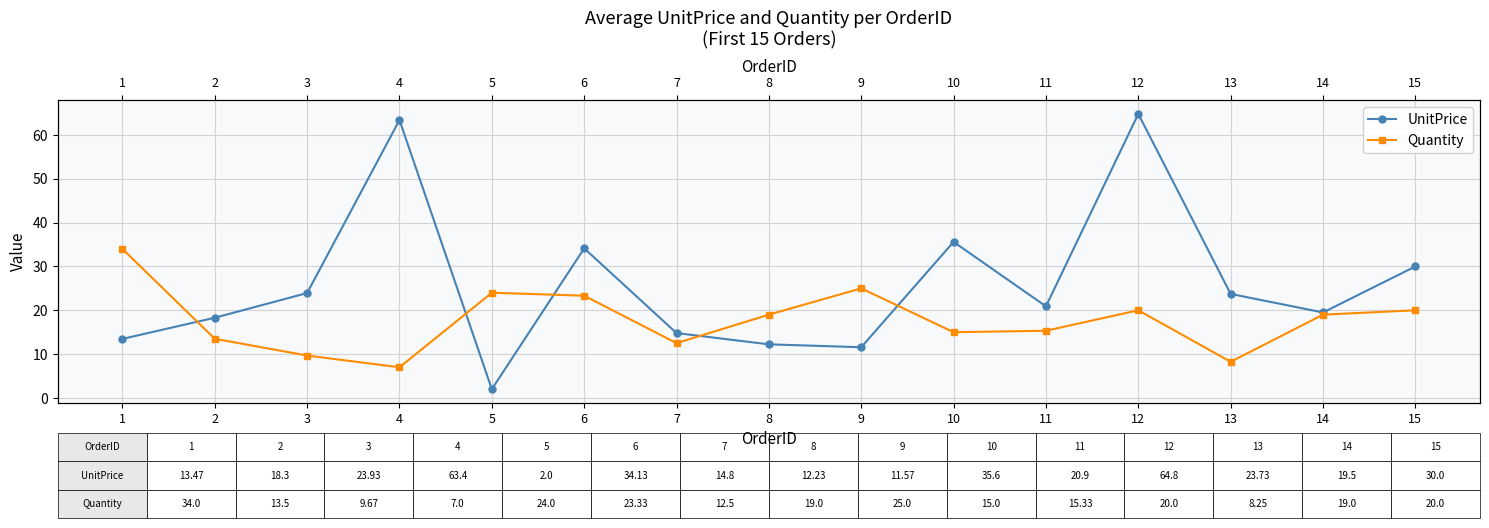

What is the minimum value shown in the chart?

2.0